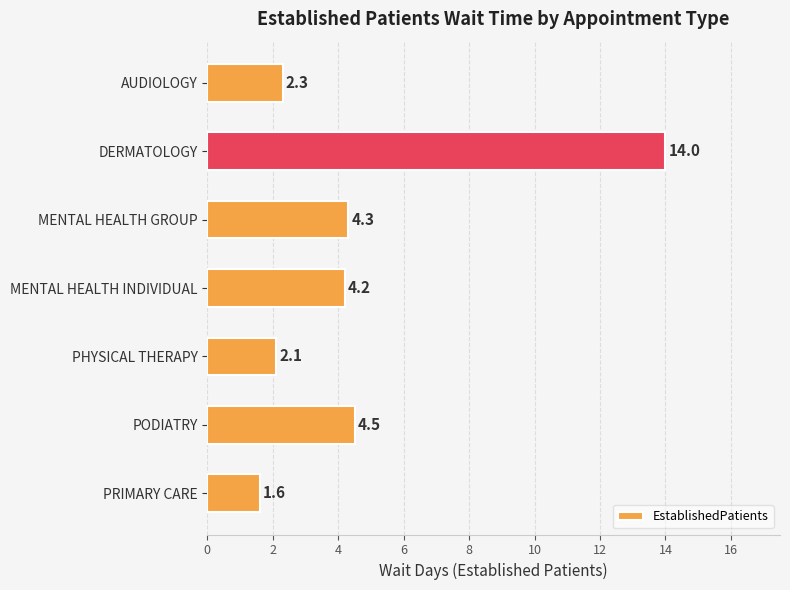

Does the chart contain stacked bars?

No